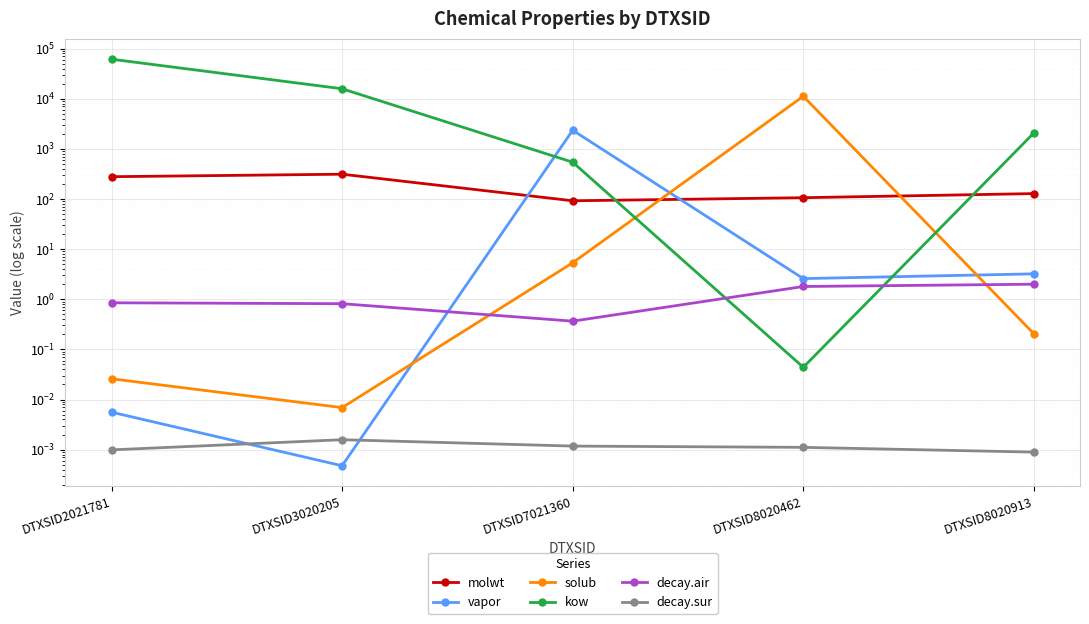

At which label does decay.sur reach its minimum?

DTXSID8020913